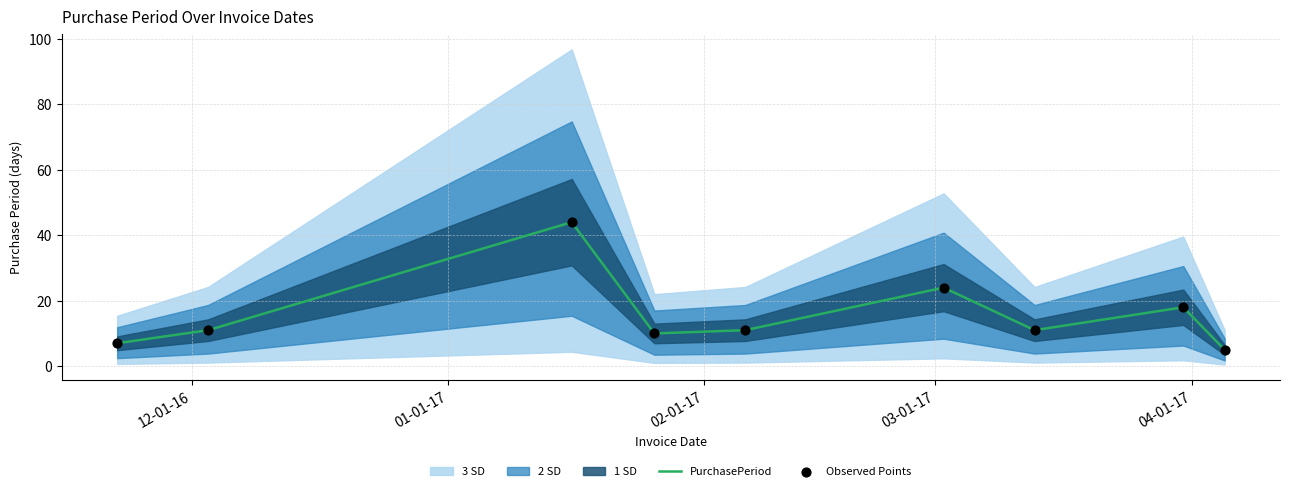

What is the maximum value for PurchasePeriod?

44